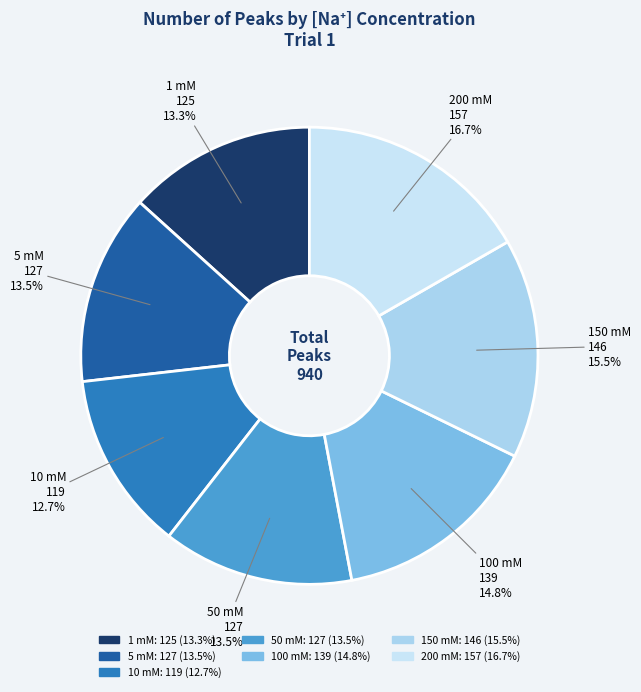

What portion of the pie excludes 50 mM?

86.5%